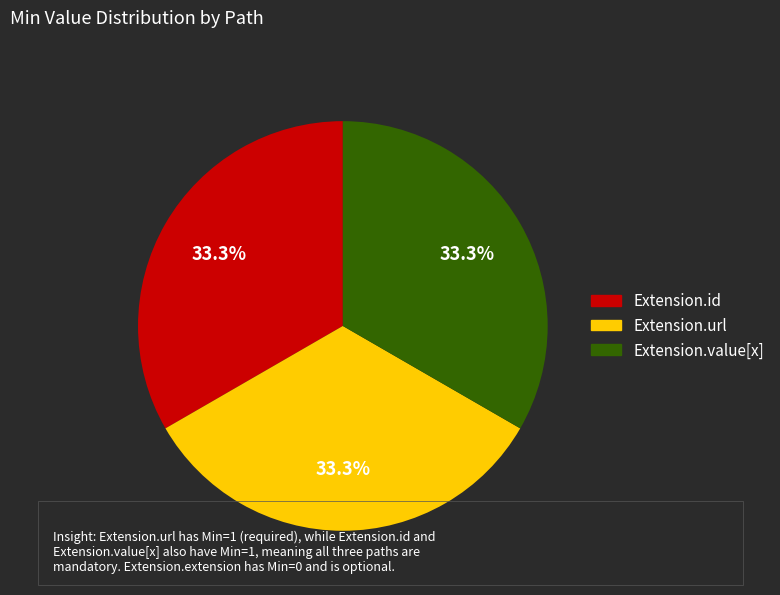

Does any single category account for the majority?

No